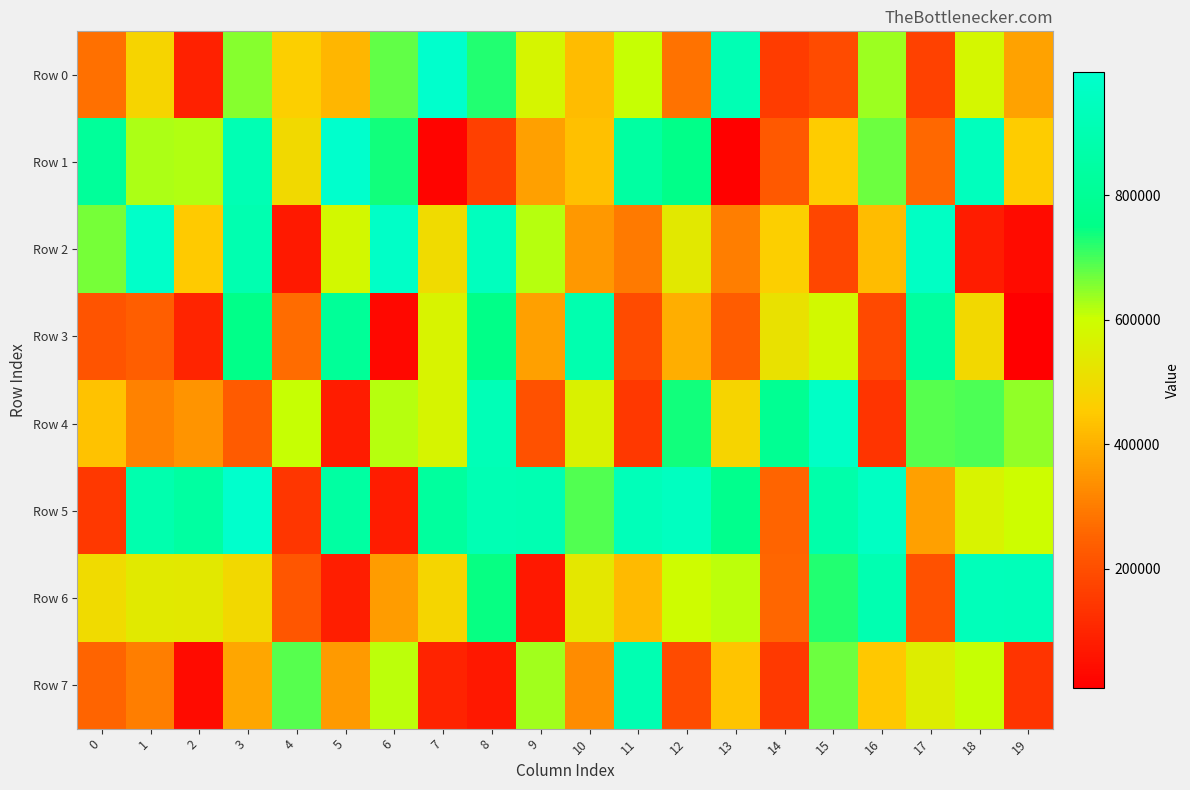

What is the greatest value displayed?

998311